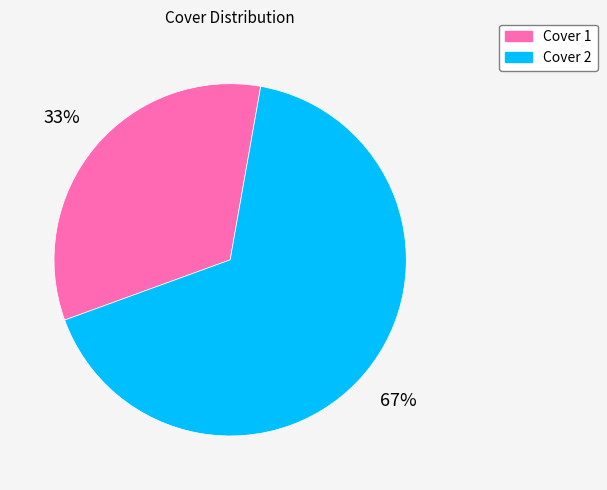

How many slices are in this pie chart?

2